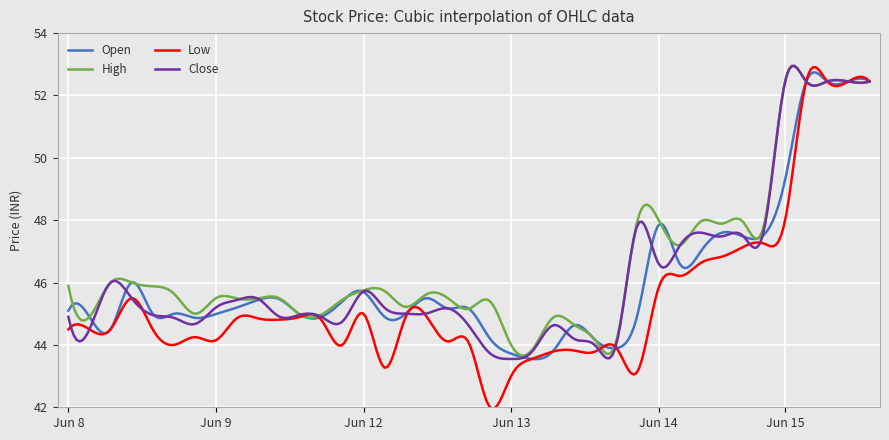

What is the difference between the maximum and minimum values in the Open series?

9.2